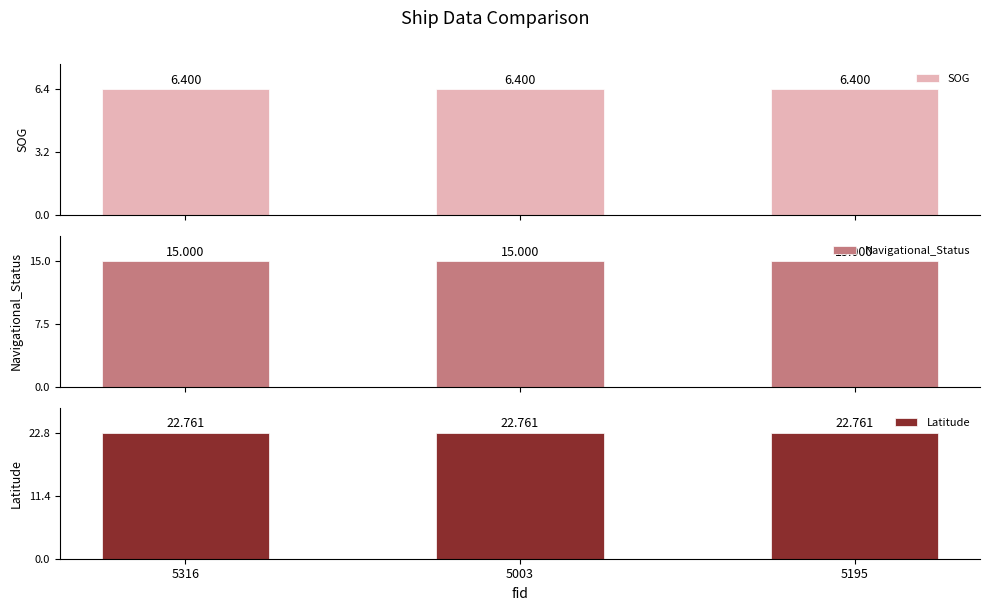

List the series in order of their overall mean, highest first.

Latitude, Navigational_Status, SOG